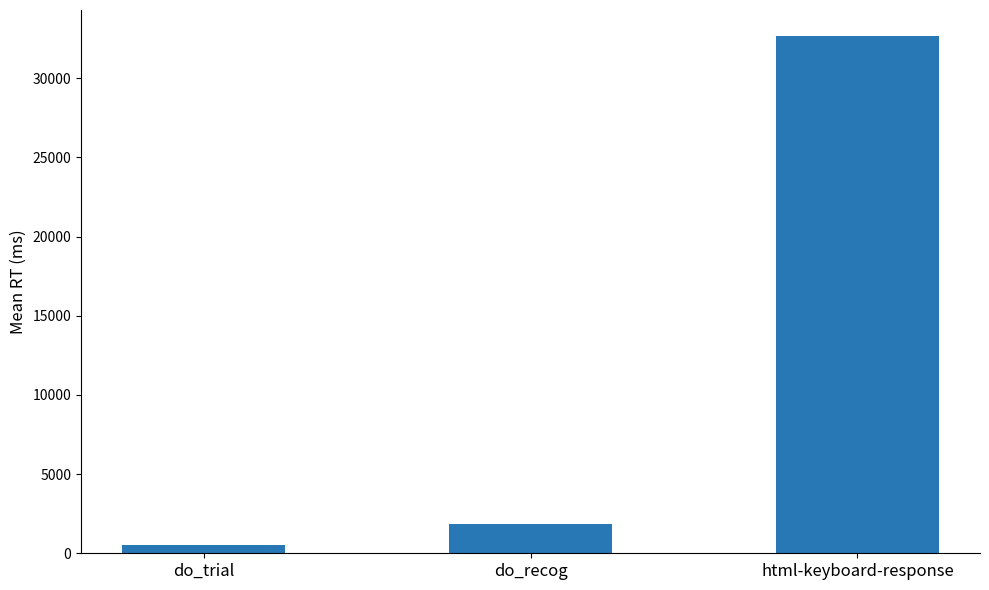

What is the approximate value at do_trial?

548.9